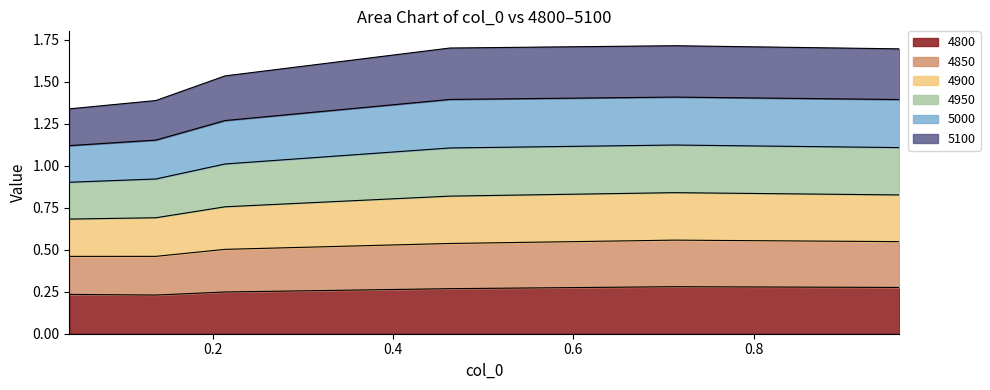

Where is the first local maximum for 4850?

0.7123287671232876